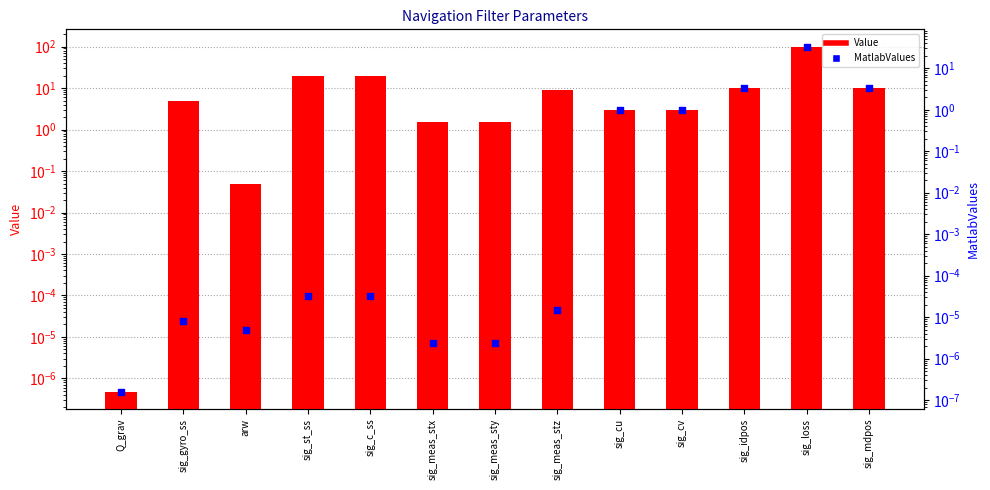

At how many categories does at least one series exceed 10?

3